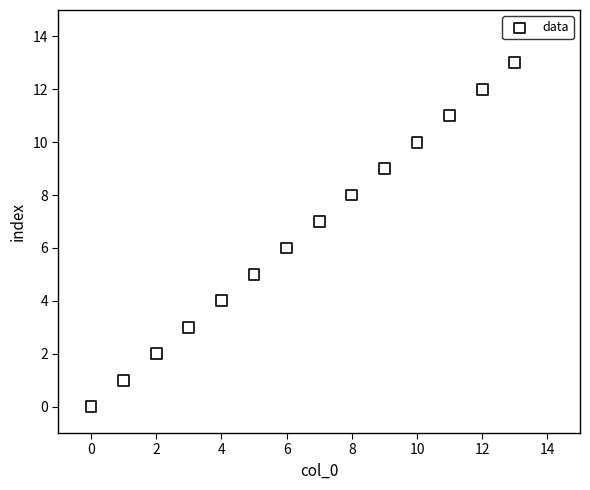

What is the range of Y values (max minus min)?

13